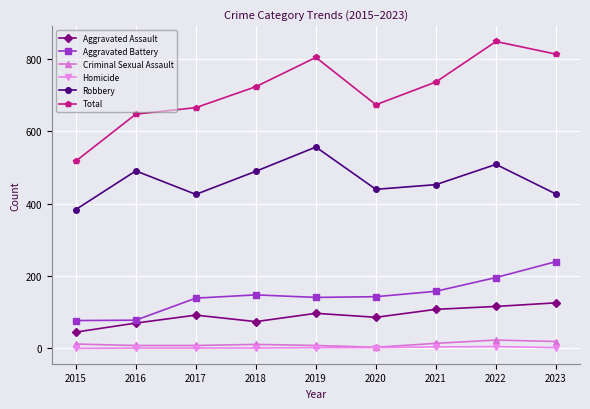

Is this an area chart (filled region under the line)?

No